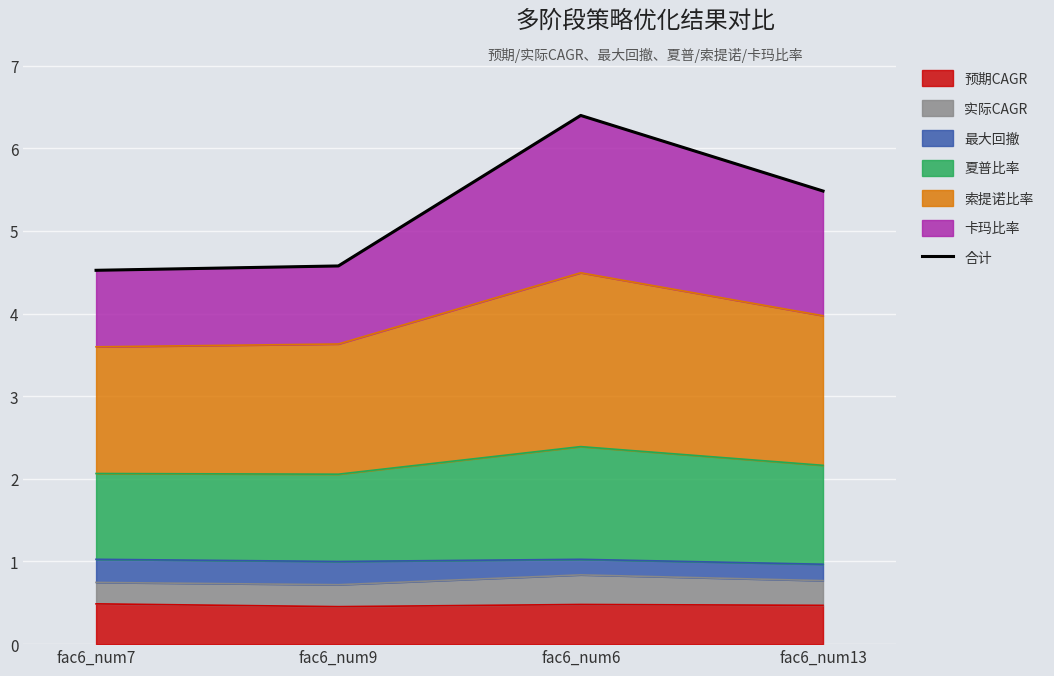

List the labels in order of value, largest first.

fac6_num6, fac6_num13, fac6_num9, fac6_num7